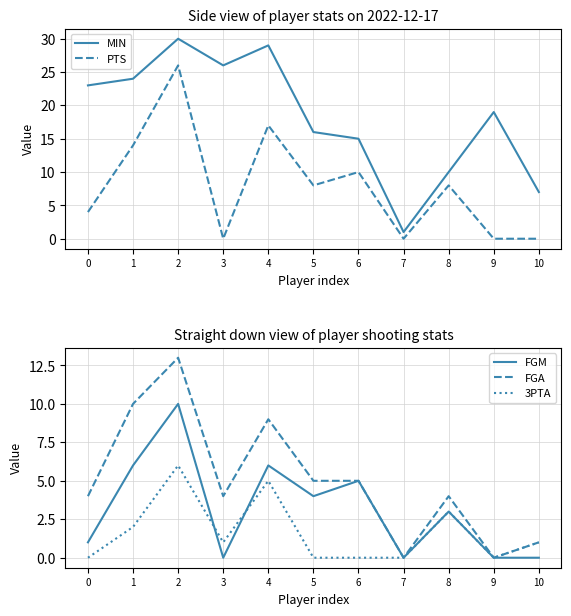

Between 1 and 6, which is larger?

1